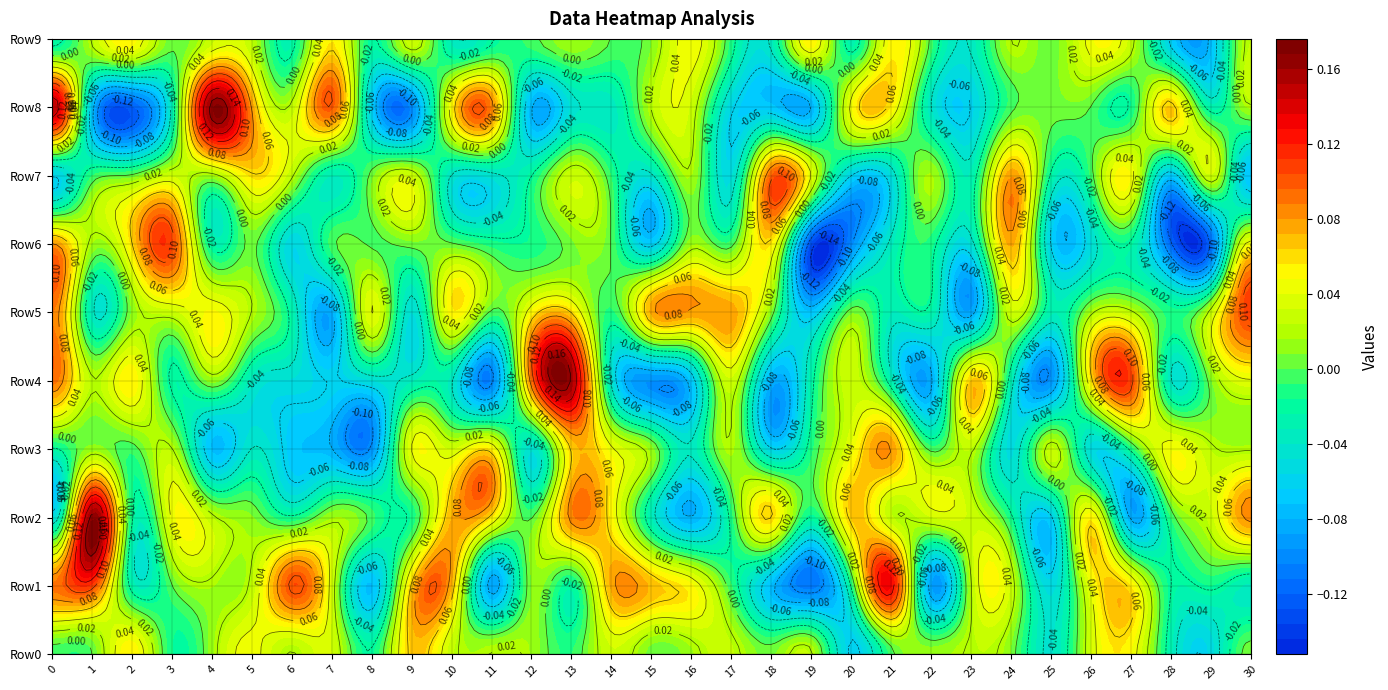

Is the value of 0 at 1 greater than the value of 18 at 1?

Yes